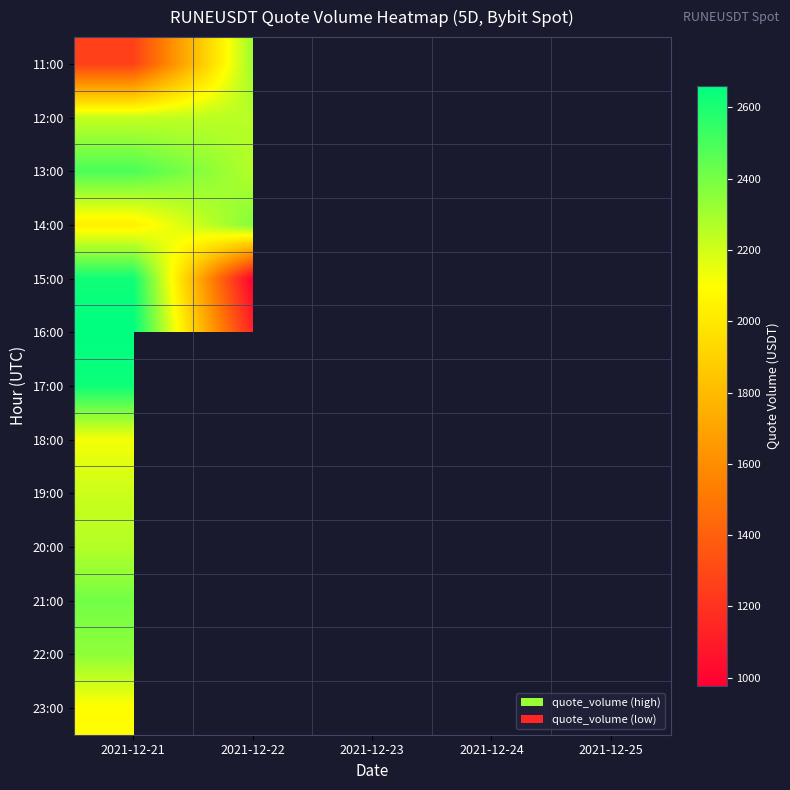

At which category does the chart reach its minimum across all series?

2021-12-22